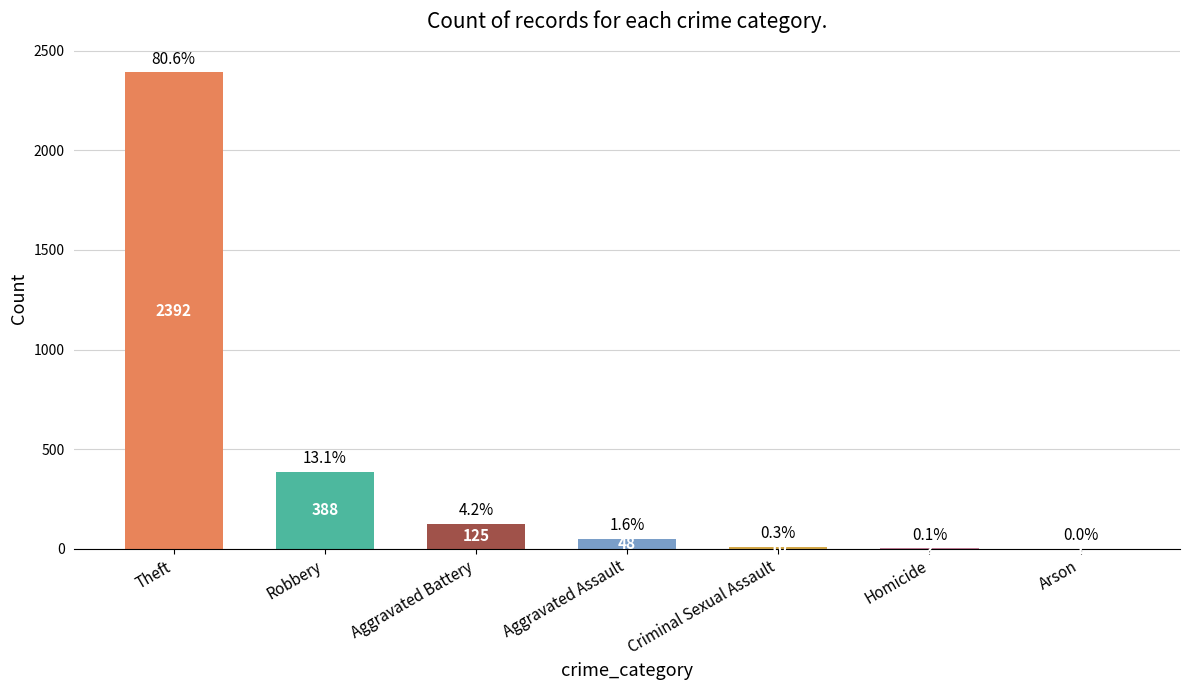

Reading right to left, transcribe all the data shown in this chart.

1	2	10	48	125	388	2392